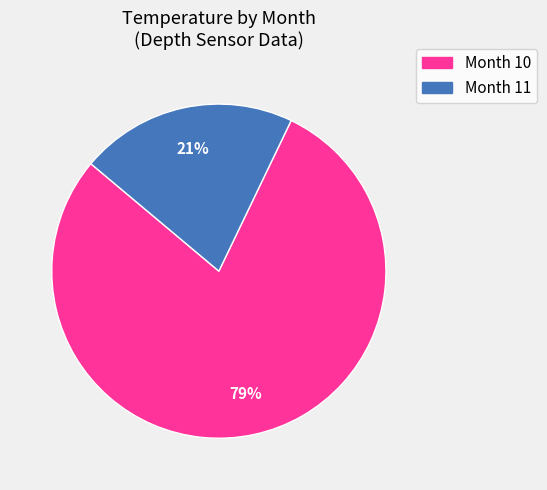

Between Month 11 and Month 10, which is larger?

Month 10